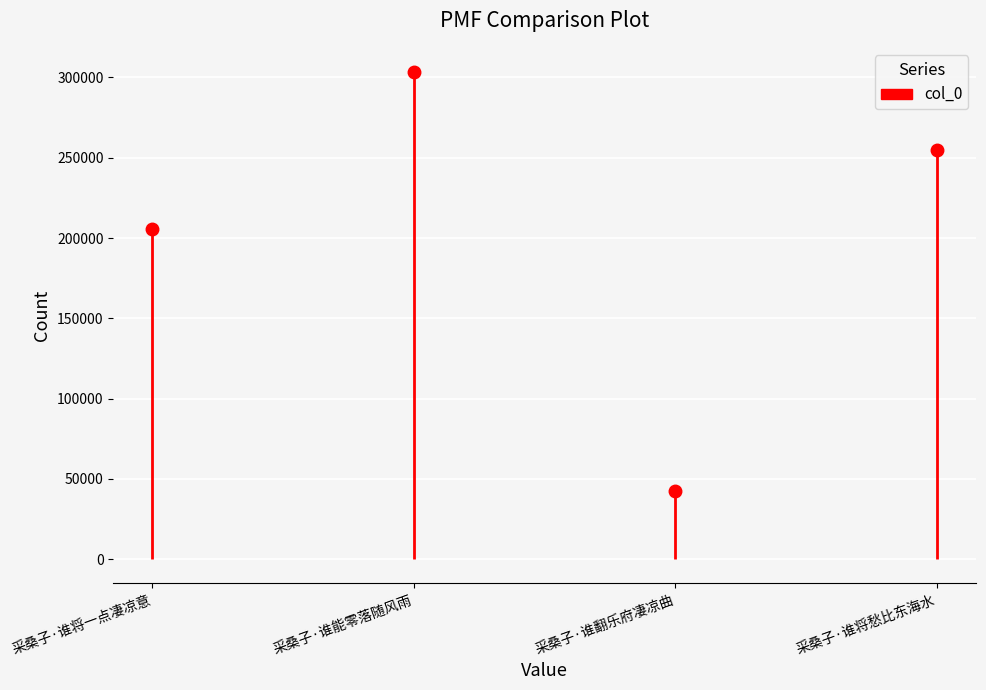

How many distinct data groups are displayed?

1